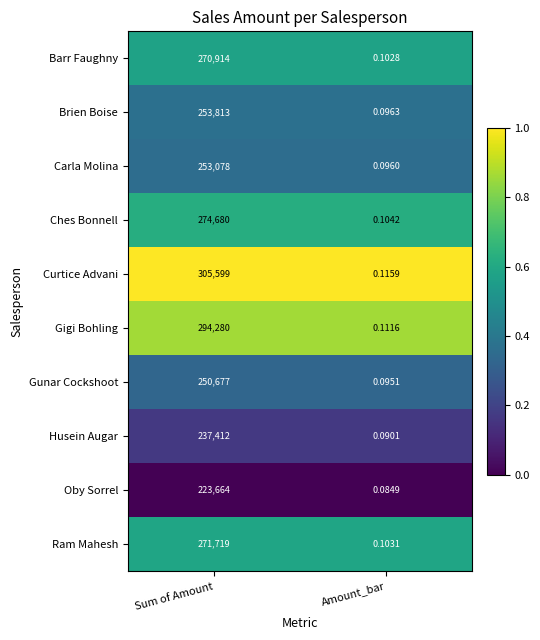

Which series has the largest range (max minus min)?

Curtice Advani